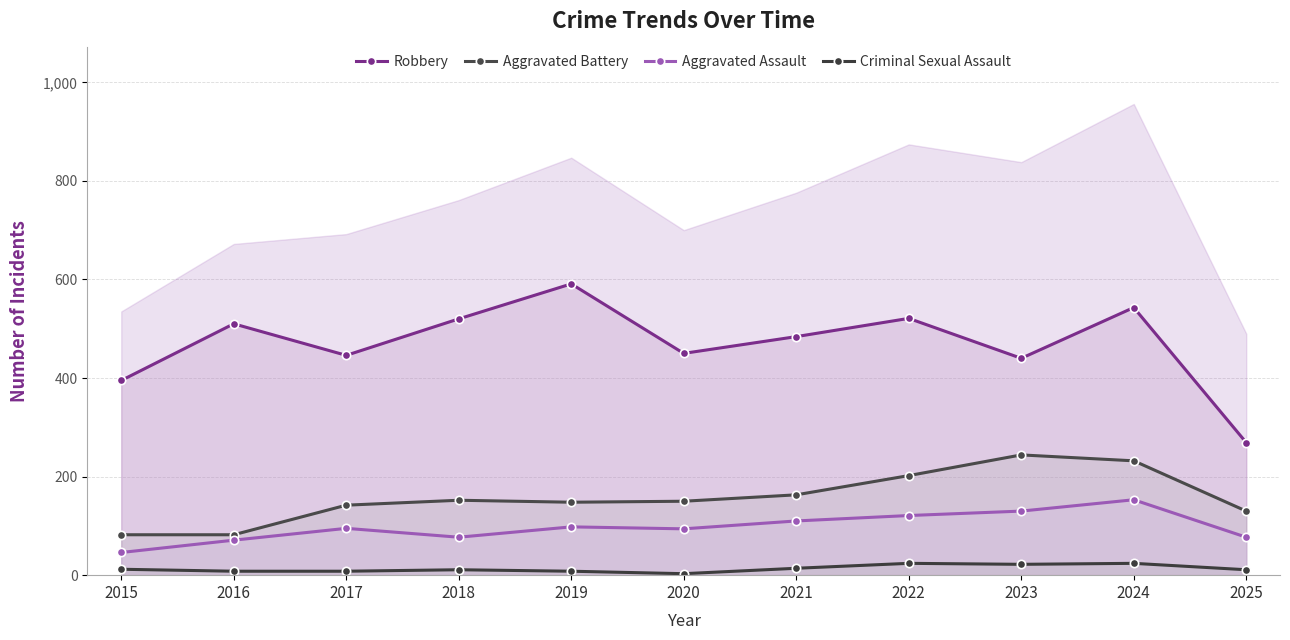

Which category has the highest value in the Robbery series?

2019